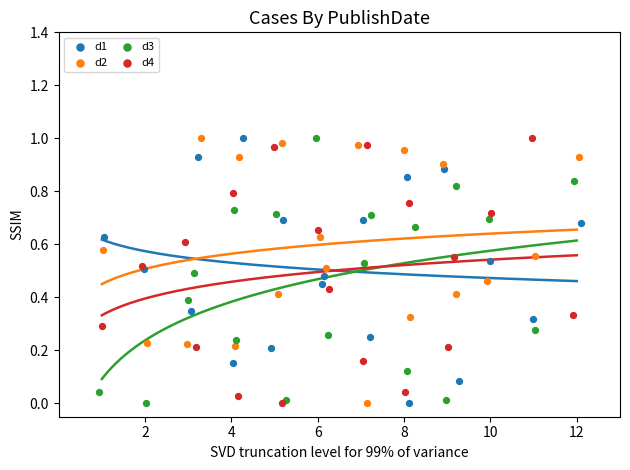

What are all the series names shown in the legend?

d1, d2, d3, d4